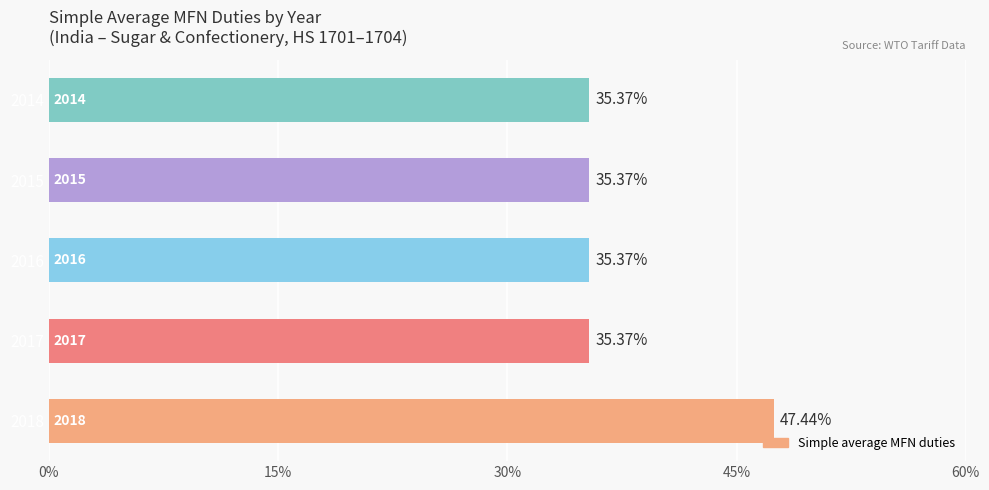

Which has a higher value, 2015 or 2018?

2018